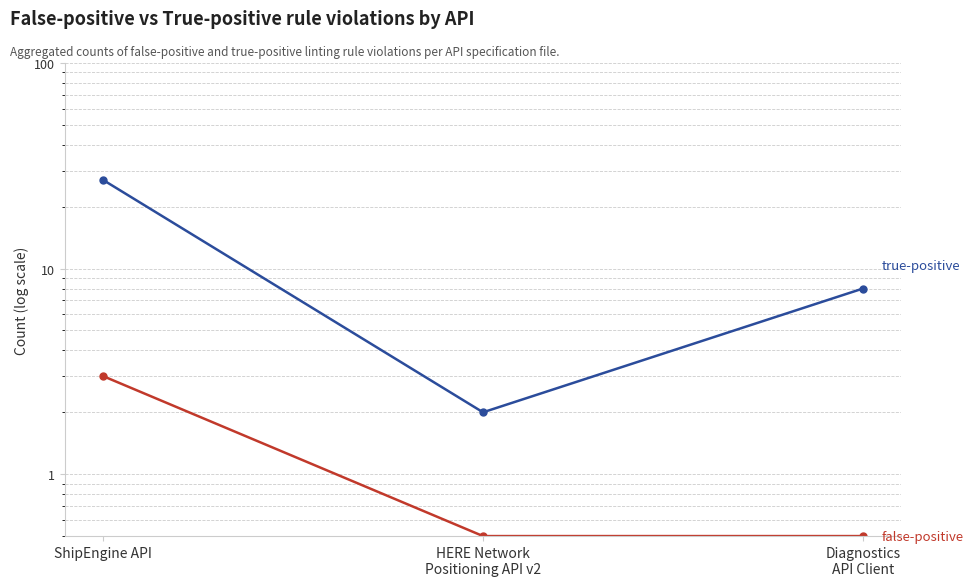

Reading right to left, what are all the values shown in this chart?

false-positive: Diagnostics
API Client=0.5	HERE Network
Positioning API v2=0.5	ShipEngine API=3.0
true-positive: Diagnostics
API Client=8.0	HERE Network
Positioning API v2=2.0	ShipEngine API=27.0